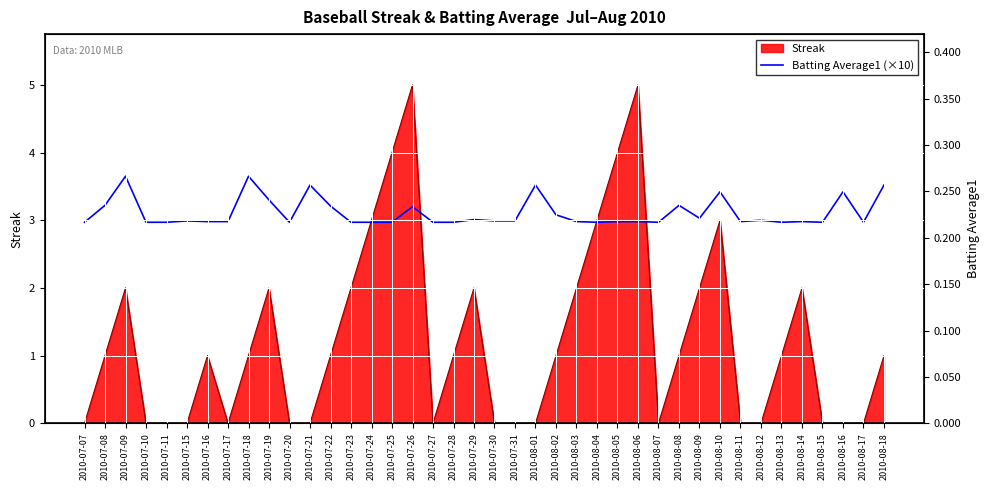

Reading left to right, list all the values displayed in this chart.

3.0	3.2	3.6	3.0	3.0	3.0	3.0	3.0	3.6	3.3	3.0	3.5	3.2	3.0	3.0	3.0	3.2	3.0	3.0	3.0	3.0	3.0	3.5	3.1	3.0	3.0	3.0	3.0	3.0	3.2	3.0	3.4	3.0	3.0	3.0	3.0	3.0	3.4	3.0	3.5